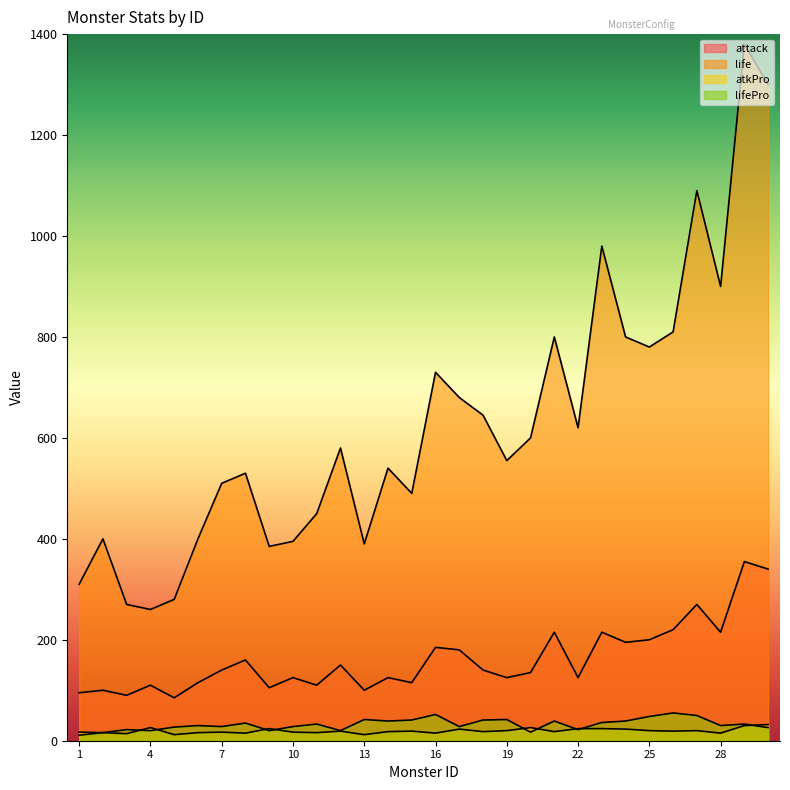

What is the difference between the maximum and minimum values in the attack series?

270